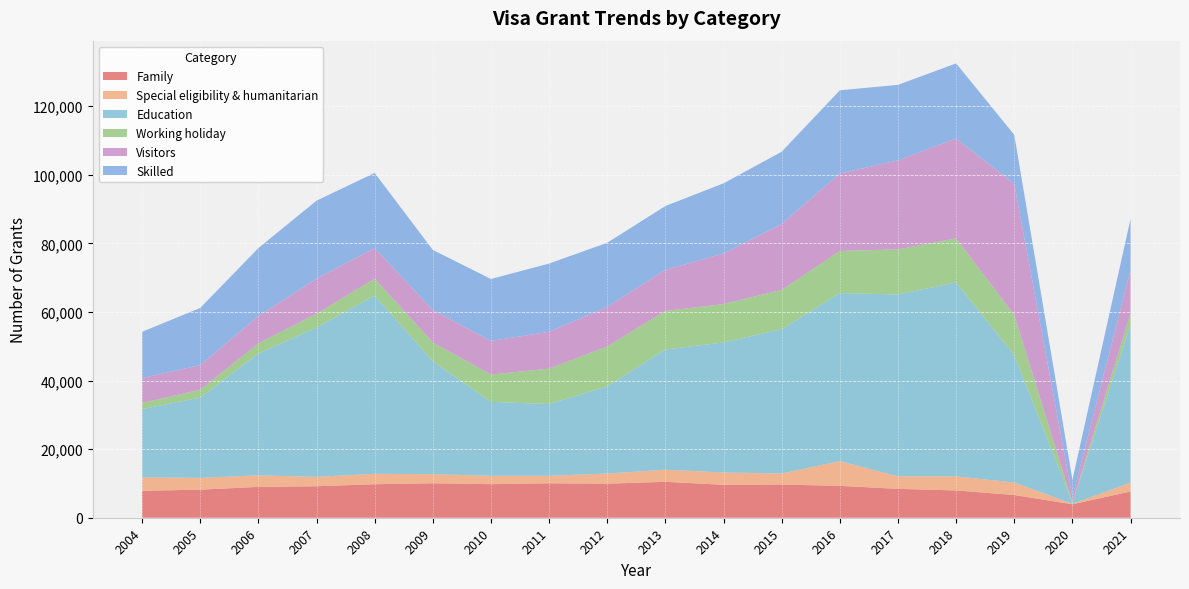

Reading left to right, extract all data points from this chart.

Family: 7850	8190	8990	9180	9770	10050	9790	10040	9930	10470	9600	9680	9290	8420	7960	6620	3920	7650
Special eligibility & humanitarian: 3940	3440	3380	2740	3040	2650	2440	2180	2960	3540	3600	3210	7220	3650	4110	3650	150	2570
Education: 19890	23380	35500	43530	51970	32950	21550	20940	25440	35040	37910	42100	49000	53030	56530	37140	310	46090
Working holiday: 1800	2310	2970	4030	4920	5490	7960	10330	11610	11260	11200	11460	12260	13160	12870	11720	160	3310
Visitors: 7270	7170	7940	10230	8910	9430	9780	10740	11530	11970	14730	19190	22590	25930	29110	38240	1480	12710
Skilled: 13460	16680	19840	22740	21930	17520	18090	19880	18710	18610	20460	21090	24270	22030	21900	14270	5030	14840